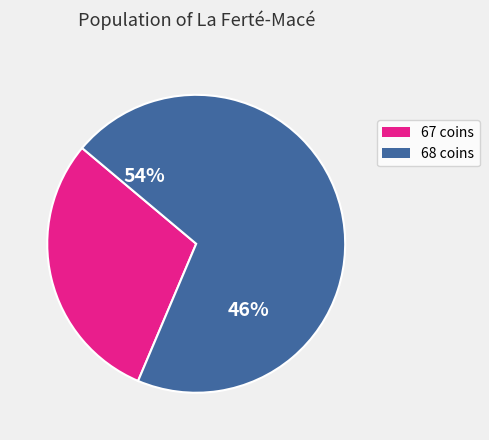

How many slices are in this pie chart?

2